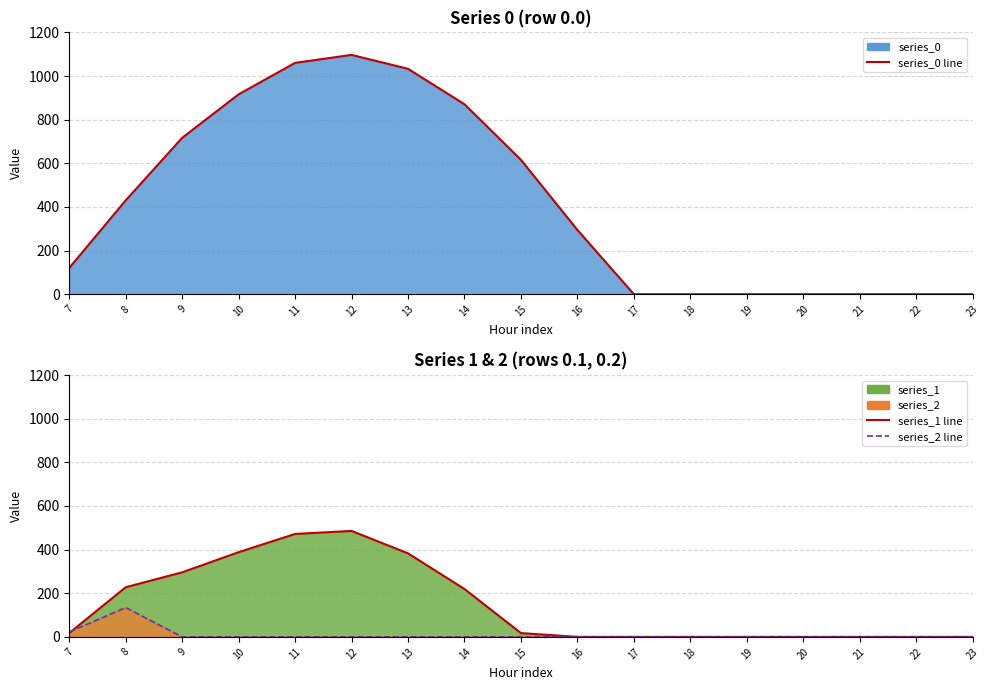

At 23, list the series in order from largest to smallest.

series_0_line, series_1_line, series_2_line